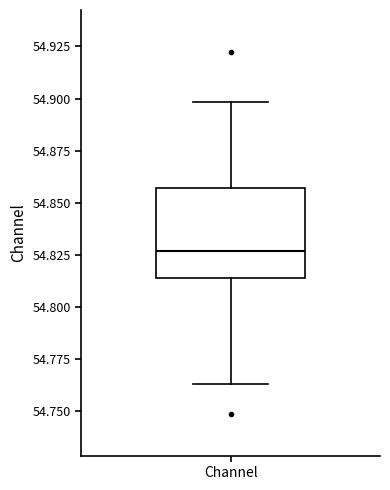

Transcribe this box plot: give where the median line is, the range the box spans, and where the two whiskers end, as read against the y-axis. The values are not printed on the chart, so give them approximately, as read against the axis.

median 54.825, box 54.815 to 54.855, whiskers 54.765 to 54.900